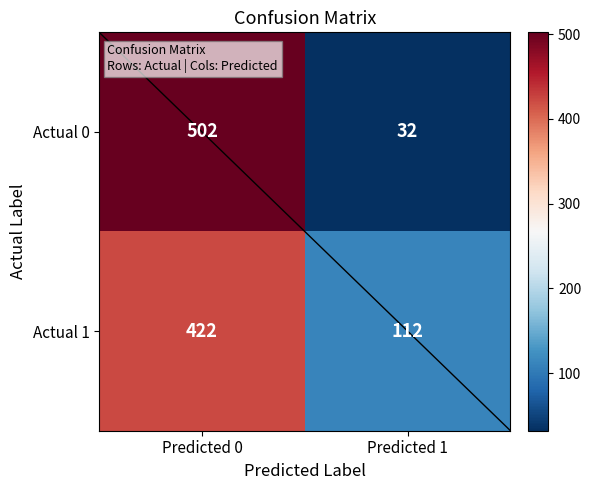

Between Predicted 0 and Predicted 1, which series saw the biggest shift?

Actual 0